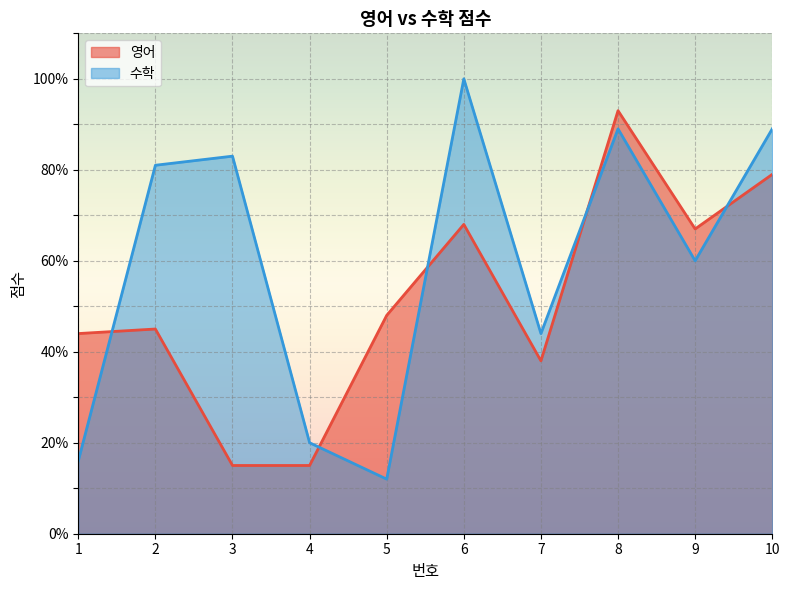

True or false: 수학 has a value of 108 at 2.

False